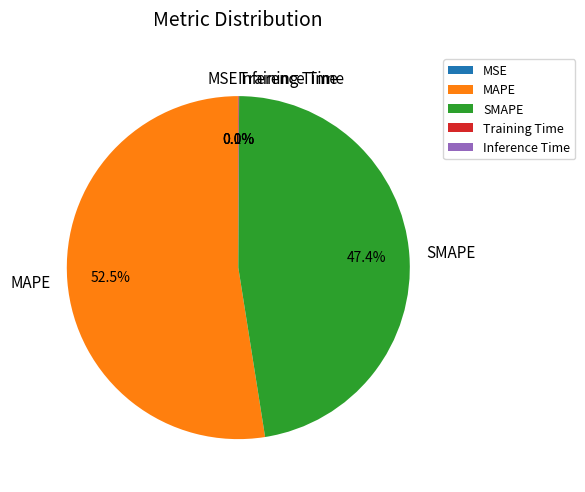

Which slice is the largest?

MAPE